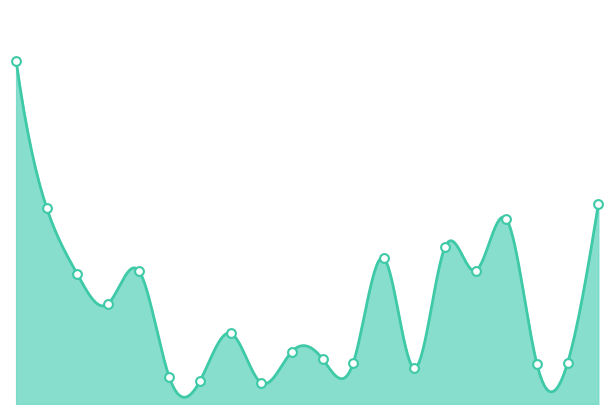

Which has a higher value, BBWS171141024 or BBWS171141007?

BBWS171141007